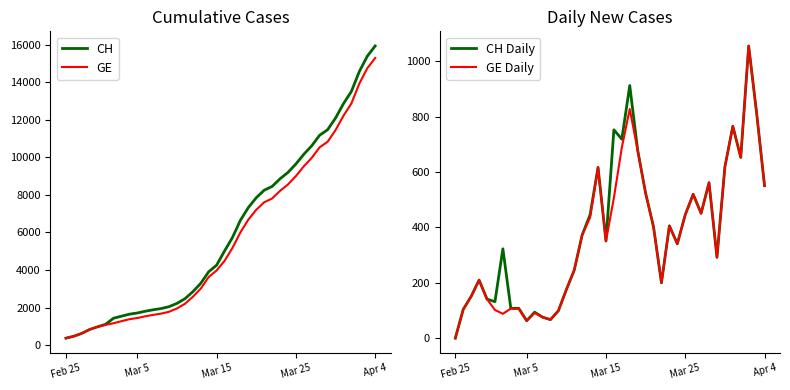

What is the difference between the second highest and minimum values in the GE series?

14358